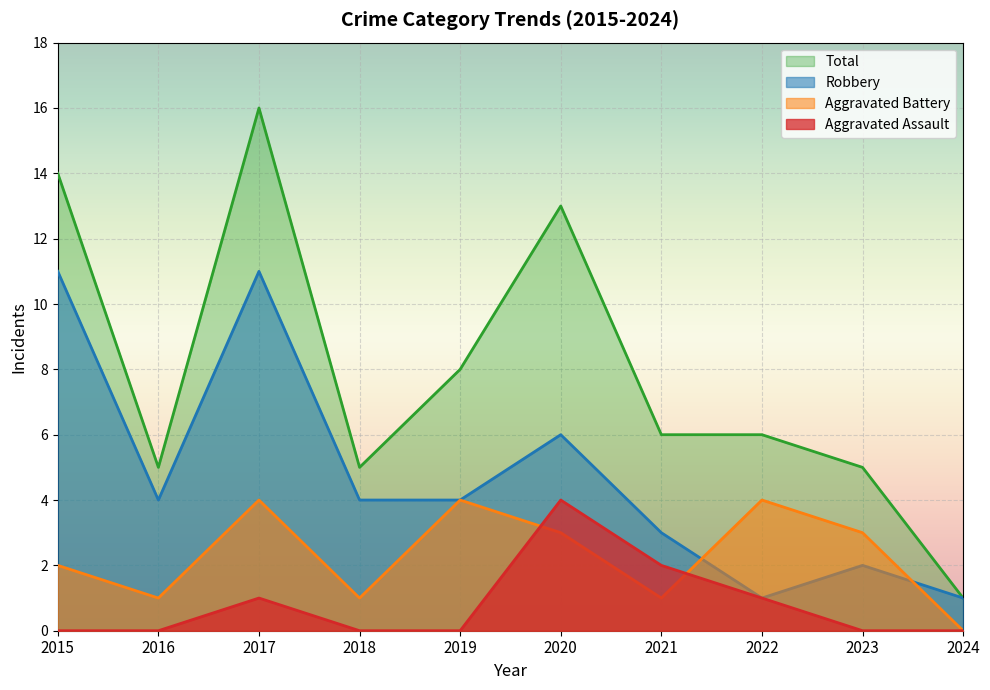

Reading left to right, extract all data points from this chart.

Aggravated Assault: 0	0	1	0	0	4	2	1	0	0
Aggravated Battery: 2	1	4	1	4	3	1	4	3	0
Robbery: 11	4	11	4	4	6	3	1	2	1
Total: 14	5	16	5	8	13	6	6	5	1